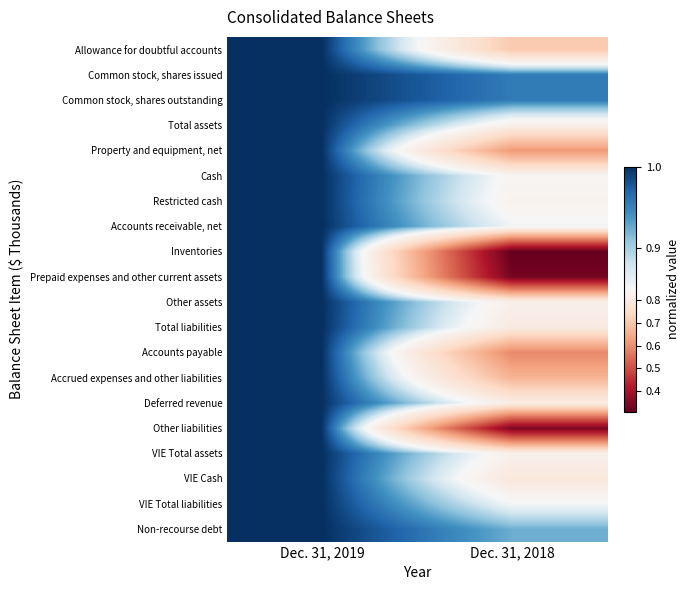

Reading left to right, transcribe all the data shown in this chart.

row_0: Dec. 31, 2019=1.0	Dec. 31, 2018=0.7
row_1: Dec. 31, 2019=1.0	Dec. 31, 2018=1.0
row_2: Dec. 31, 2019=1.0	Dec. 31, 2018=1.0
row_3: Dec. 31, 2019=1.0	Dec. 31, 2018=0.8
row_4: Dec. 31, 2019=1.0	Dec. 31, 2018=0.6
row_5: Dec. 31, 2019=1.0	Dec. 31, 2018=0.8
row_6: Dec. 31, 2019=1.0	Dec. 31, 2018=0.8
row_7: Dec. 31, 2019=1.0	Dec. 31, 2018=0.9
row_8: Dec. 31, 2019=1.0	Dec. 31, 2018=0.3
row_9: Dec. 31, 2019=1.0	Dec. 31, 2018=0.3
row_10: Dec. 31, 2019=1.0	Dec. 31, 2018=0.8
row_11: Dec. 31, 2019=1.0	Dec. 31, 2018=0.8
row_12: Dec. 31, 2019=1.0	Dec. 31, 2018=0.6
row_13: Dec. 31, 2019=1.0	Dec. 31, 2018=0.7
row_14: Dec. 31, 2019=1.0	Dec. 31, 2018=0.8
row_15: Dec. 31, 2019=1.0	Dec. 31, 2018=0.3
row_16: Dec. 31, 2019=1.0	Dec. 31, 2018=0.8
row_17: Dec. 31, 2019=1.0	Dec. 31, 2018=0.8
row_18: Dec. 31, 2019=1.0	Dec. 31, 2018=0.9
row_19: Dec. 31, 2019=1.0	Dec. 31, 2018=0.9